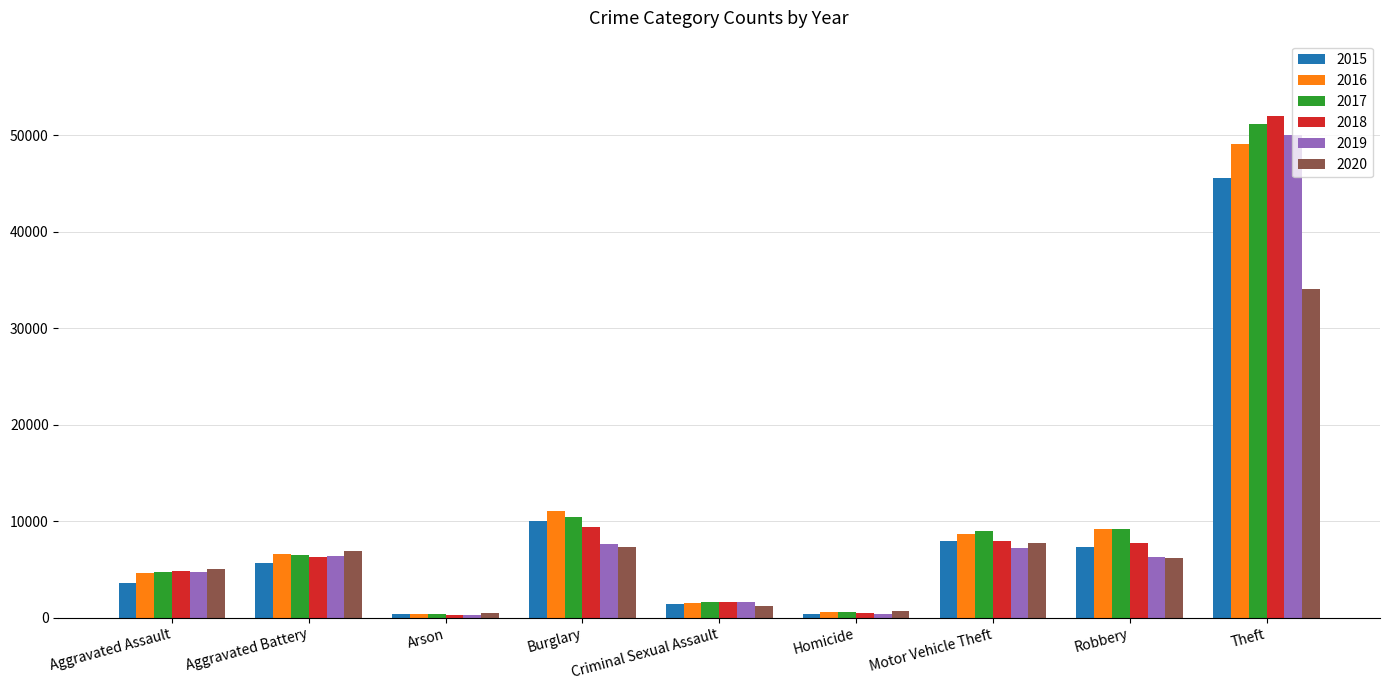

Which category has the highest value in the 2016 series?

Theft